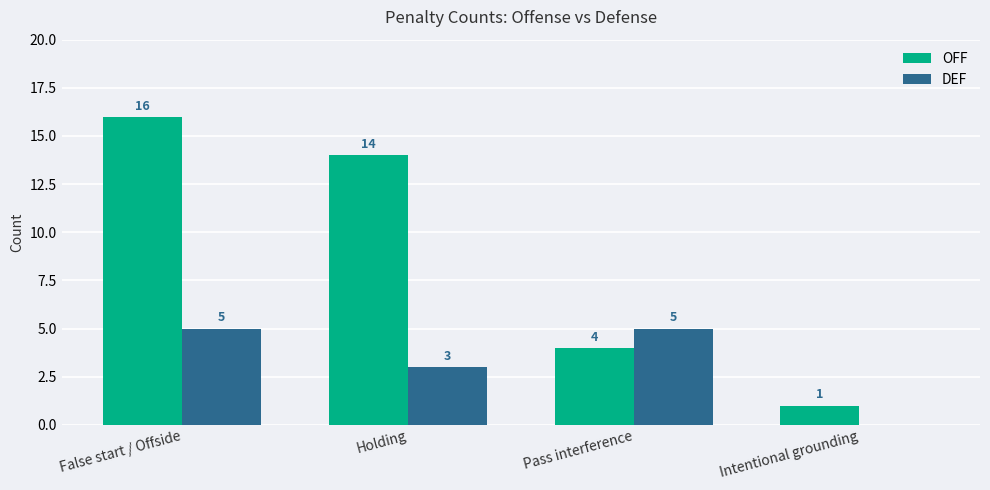

Are the bars grouped side by side (vs. stacked)?

Yes